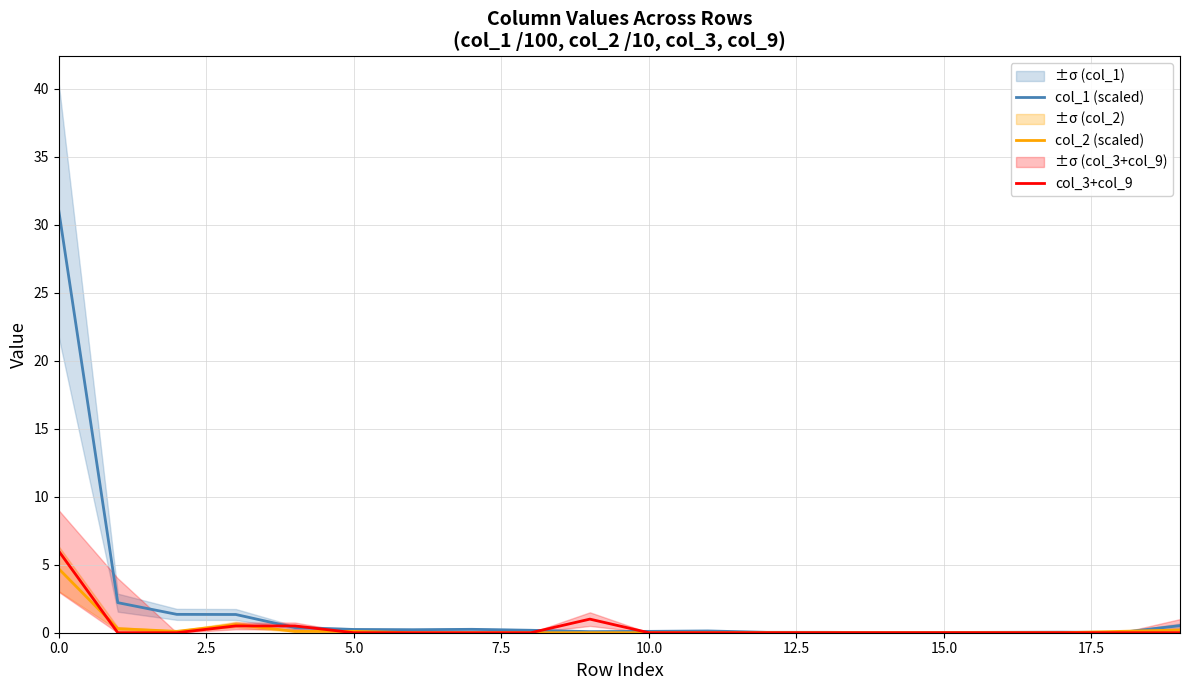

True or false: col_1 (scaled) and col_3+col_9 intersect in this chart.

True